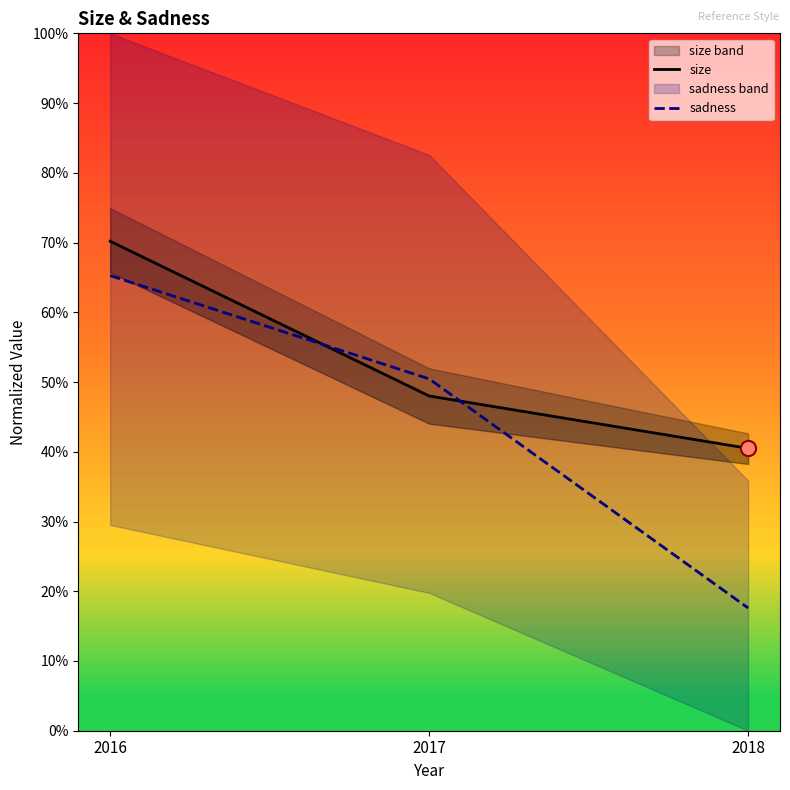

Which series reaches the minimum Y coordinate?

sadness